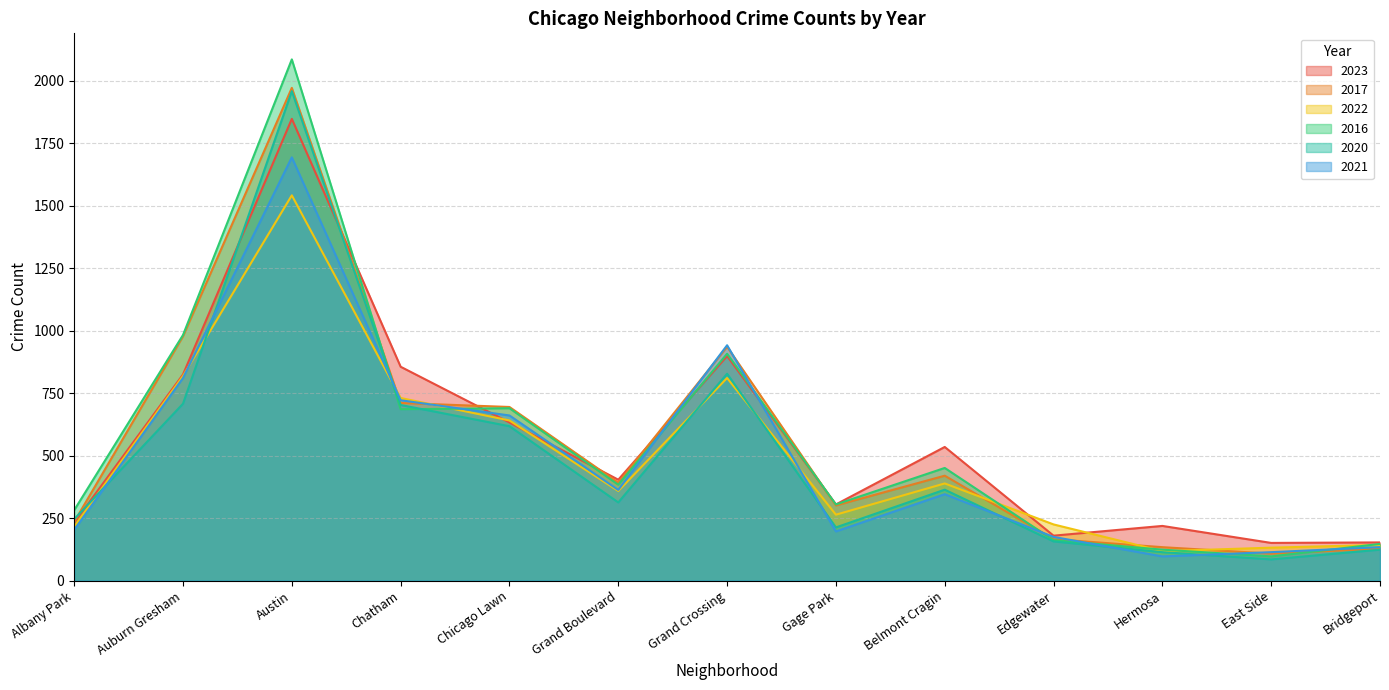

Reading left to right, extract all data points from this chart.

2023: Albany Park=232	Auburn Gresham=825	Austin=1848	Chatham=856	Chicago Lawn=633	Grand Boulevard=404	Grand Crossing=899	Gage Park=305	Belmont Cragin=535	Edgewater=180	Hermosa=219	East Side=151	Bridgeport=153
2017: Albany Park=235	Auburn Gresham=978	Austin=1972	Chatham=711	Chicago Lawn=695	Grand Boulevard=392	Grand Crossing=936	Gage Park=301	Belmont Cragin=420	Edgewater=166	Hermosa=134	East Side=108	Bridgeport=128
2022: Albany Park=216	Auburn Gresham=819	Austin=1542	Chatham=731	Chicago Lawn=641	Grand Boulevard=359	Grand Crossing=811	Gage Park=264	Belmont Cragin=389	Edgewater=225	Hermosa=118	East Side=132	Bridgeport=143
2016: Albany Park=282	Auburn Gresham=983	Austin=2086	Chatham=686	Chicago Lawn=690	Grand Boulevard=384	Grand Crossing=908	Gage Park=305	Belmont Cragin=451	Edgewater=162	Hermosa=124	East Side=97	Bridgeport=147
2020: Albany Park=246	Auburn Gresham=708	Austin=1959	Chatham=703	Chicago Lawn=618	Grand Boulevard=313	Grand Crossing=828	Gage Park=213	Belmont Cragin=364	Edgewater=157	Hermosa=114	East Side=85	Bridgeport=124
2021: Albany Park=203	Auburn Gresham=811	Austin=1694	Chatham=722	Chicago Lawn=661	Grand Boulevard=363	Grand Crossing=942	Gage Park=197	Belmont Cragin=346	Edgewater=175	Hermosa=97	East Side=114	Bridgeport=134